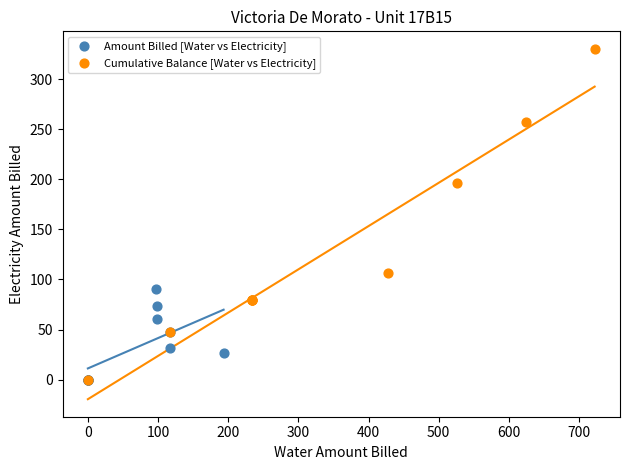

Which series reaches the maximum Y coordinate?

Cumulative Balance [Water vs Electricity]